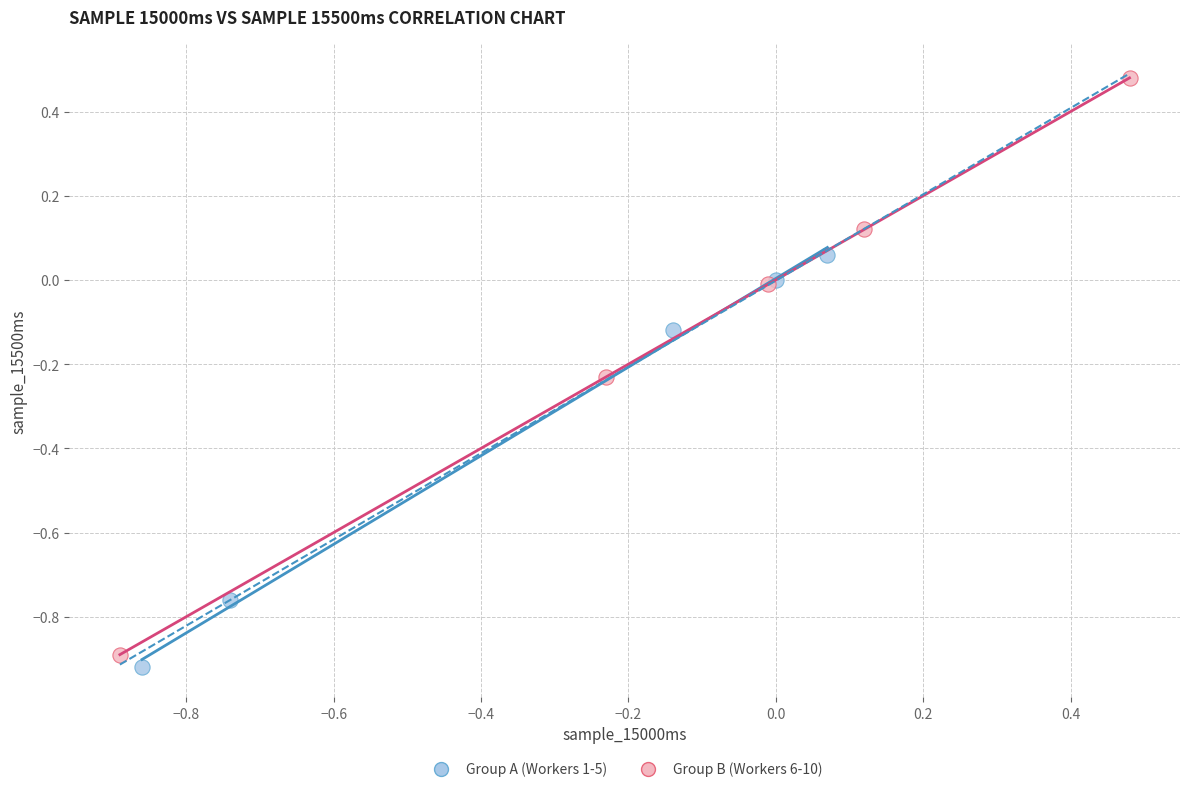

Which series reaches the minimum Y coordinate?

Group A (Workers 1-5)